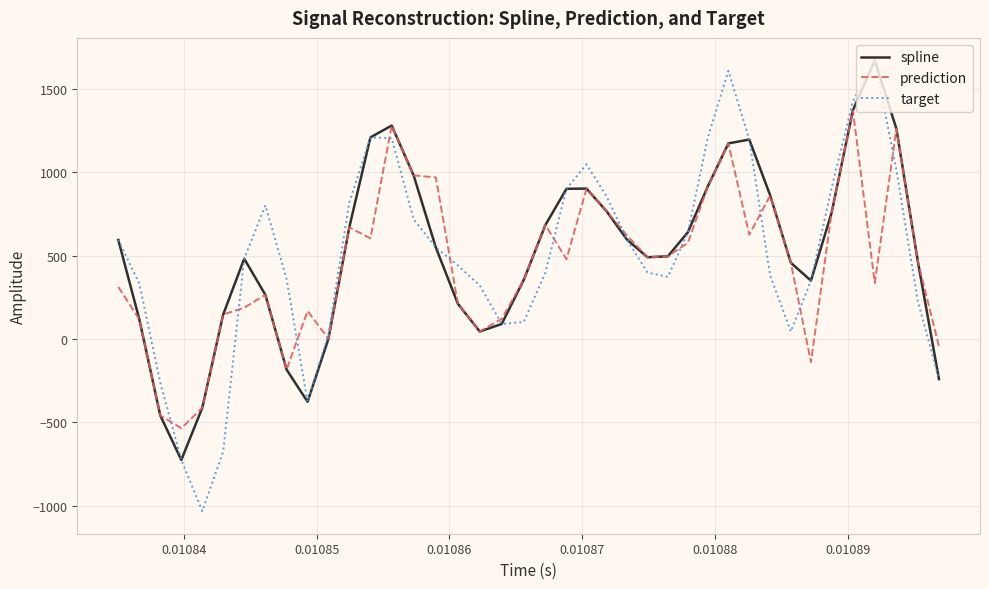

Count the number of categories in the chart.

40